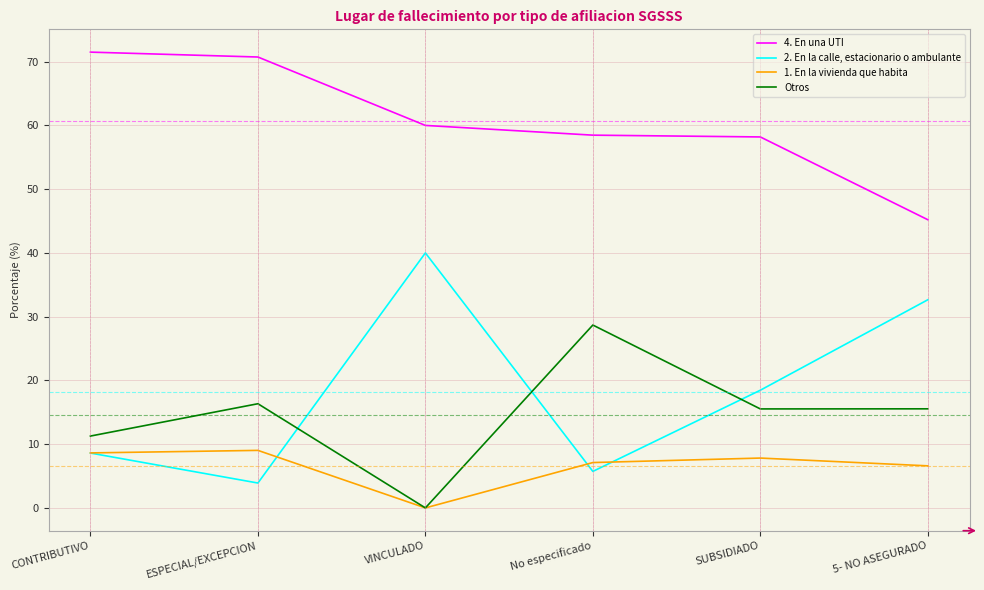

Which series ends up on top after the final intersection of Otros and 2. En la calle, estacionario o ambulante?

2. En la calle, estacionario o ambulante